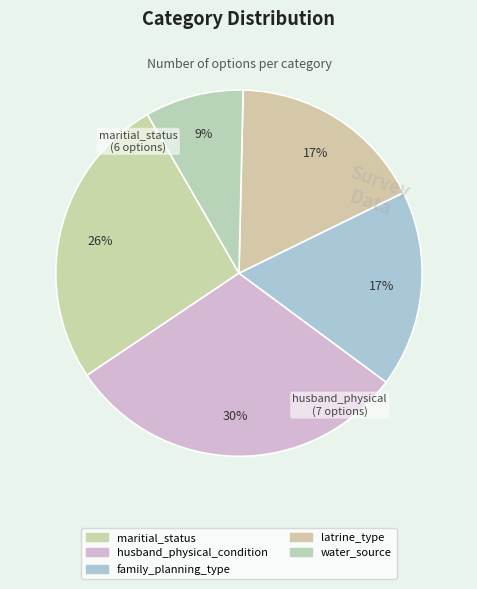

Which has a higher value, family_planning_type or latrine_type?

family_planning_type